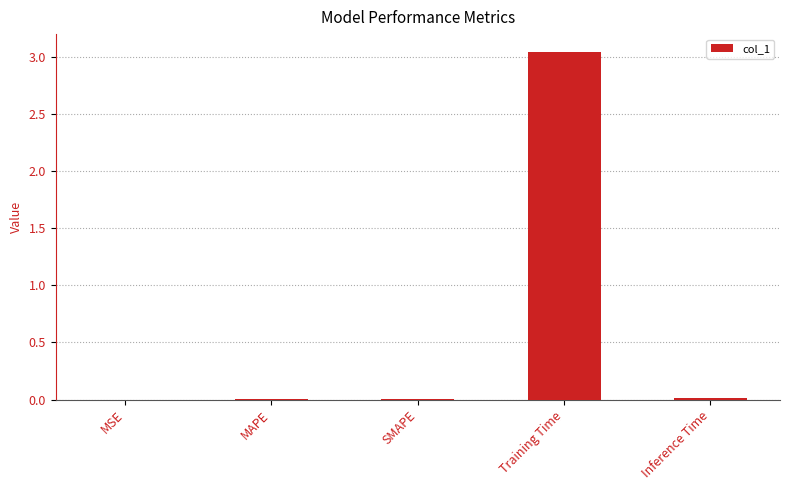

What is the sum of the values at Inference Time and Training Time?

3.1